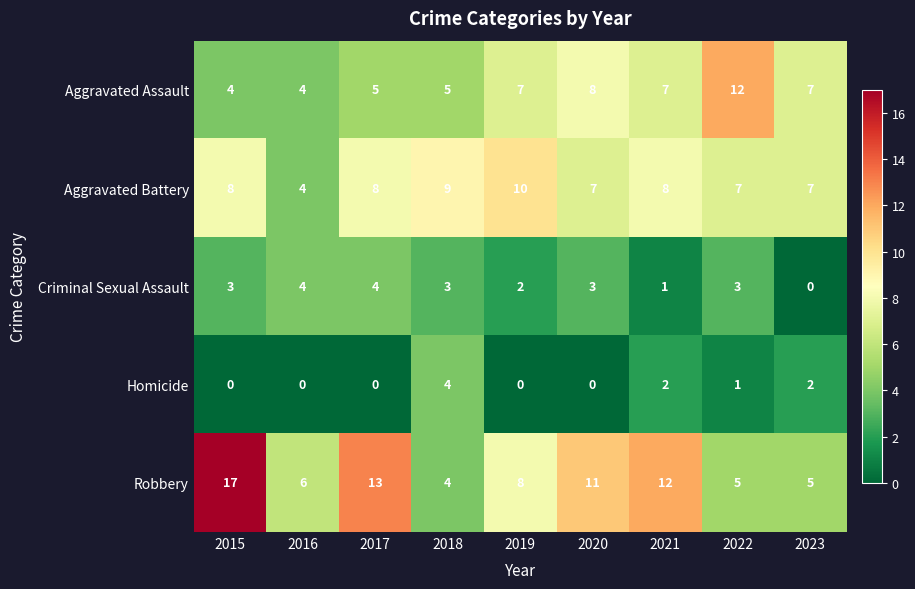

The value of Criminal Sexual Assault at 2021 is 1. True or false?

True